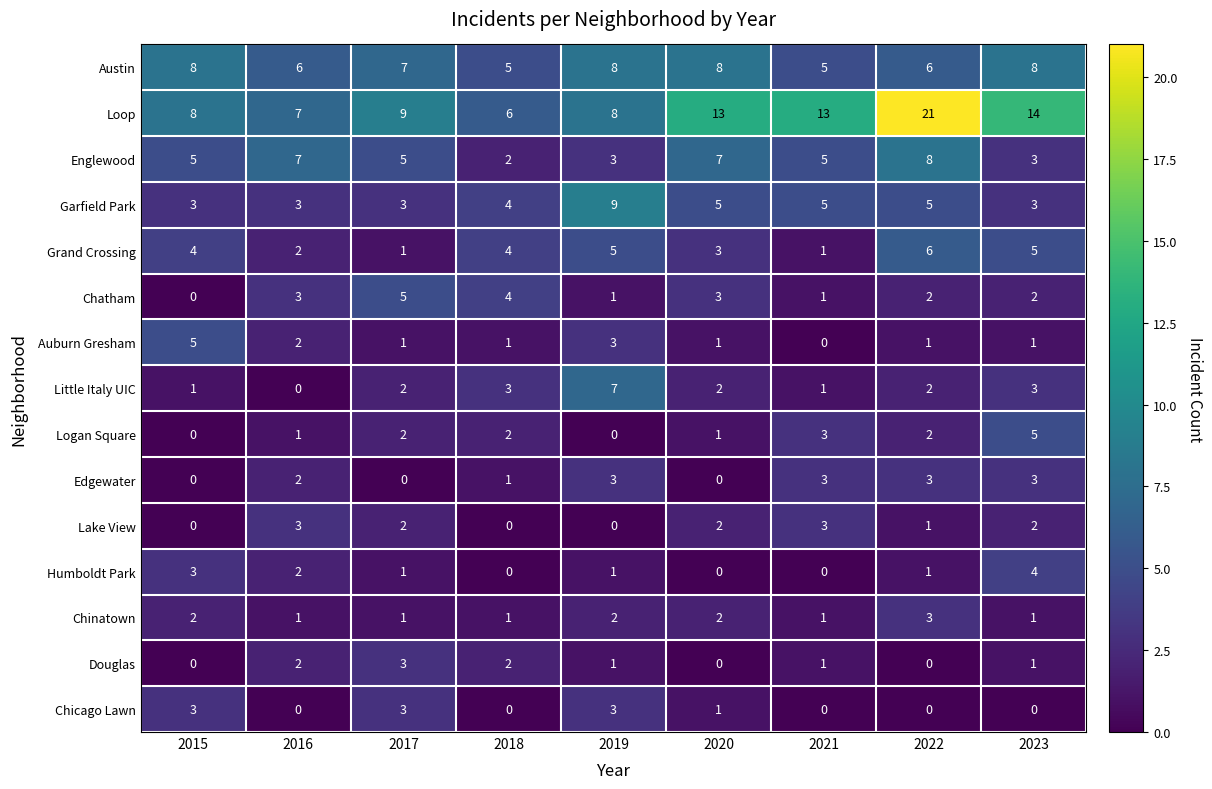

How many data points does each series have?

9